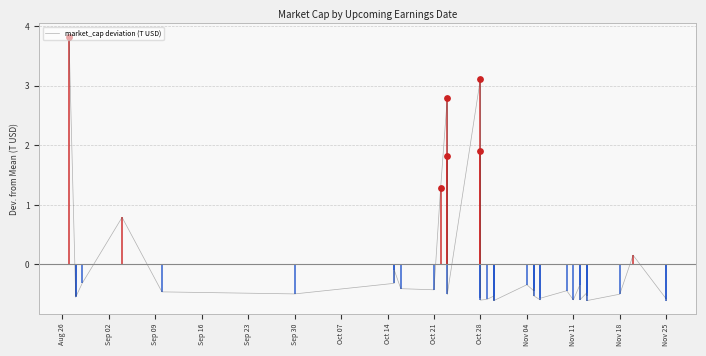

What is the ratio of the value at 16 to the value at Nov 11?

1.5